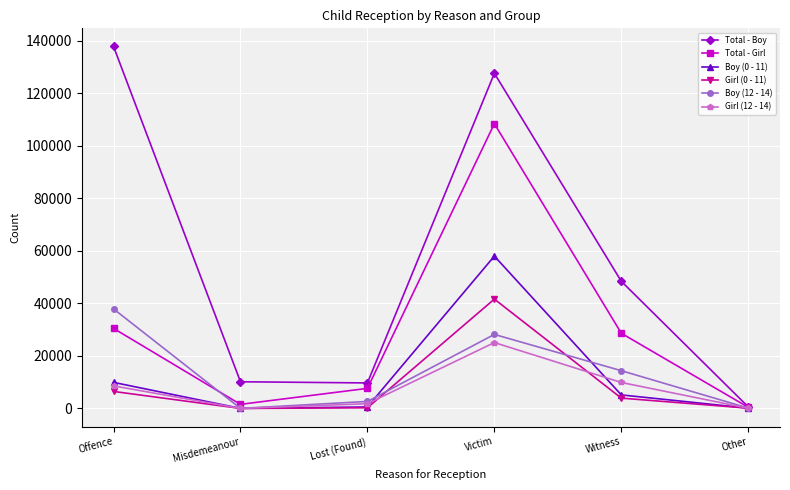

At how many categories does at least one series exceed 80221?

2